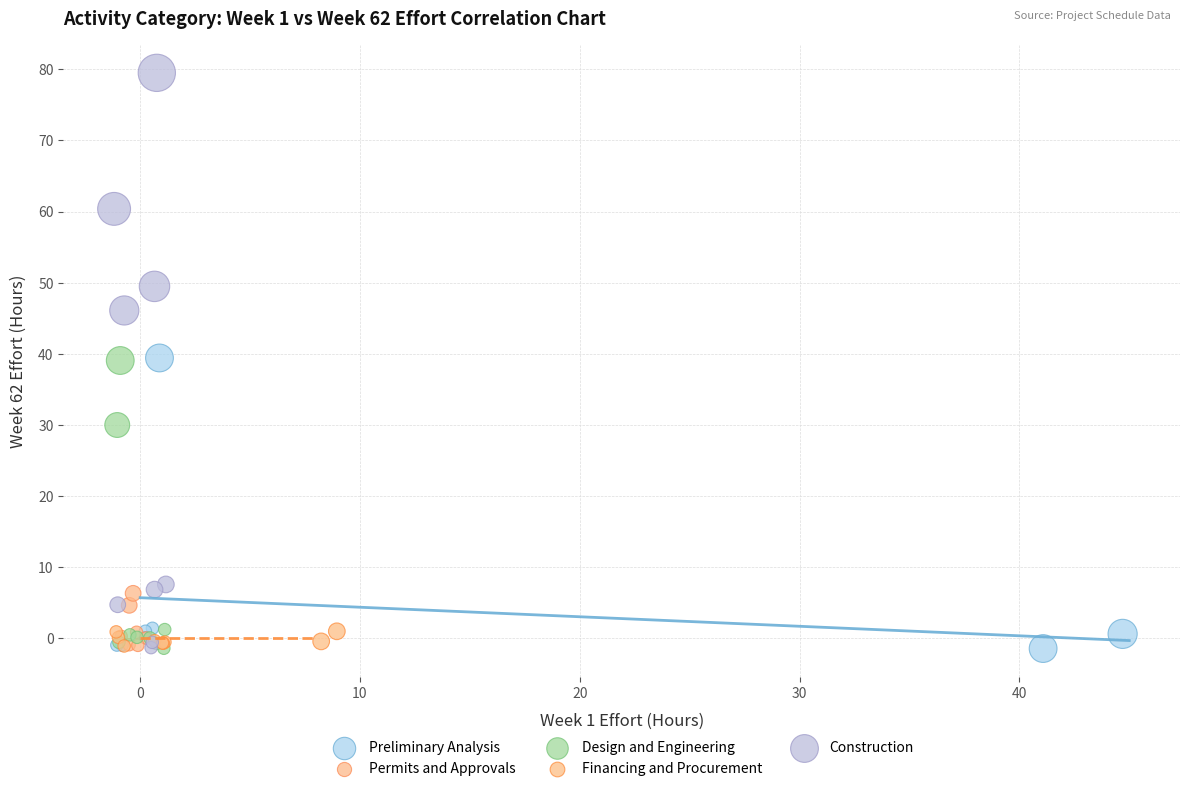

Which series contains the highest Y value?

Construction